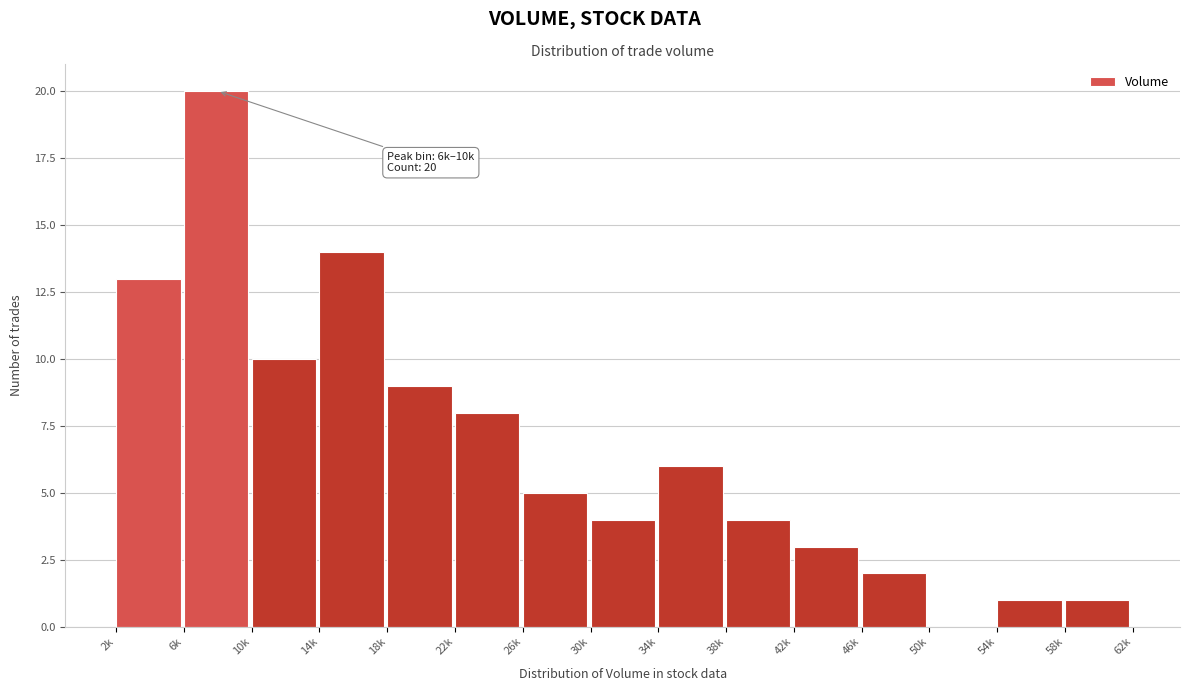

Reading left to right, transcribe all the data shown in this chart.

2k=13	6k=20	10k=10	14k=14	18k=9	22k=8	26k=5	30k=4	34k=6	38k=4	42k=3	46k=2	50k=0	54k=1	58k=1